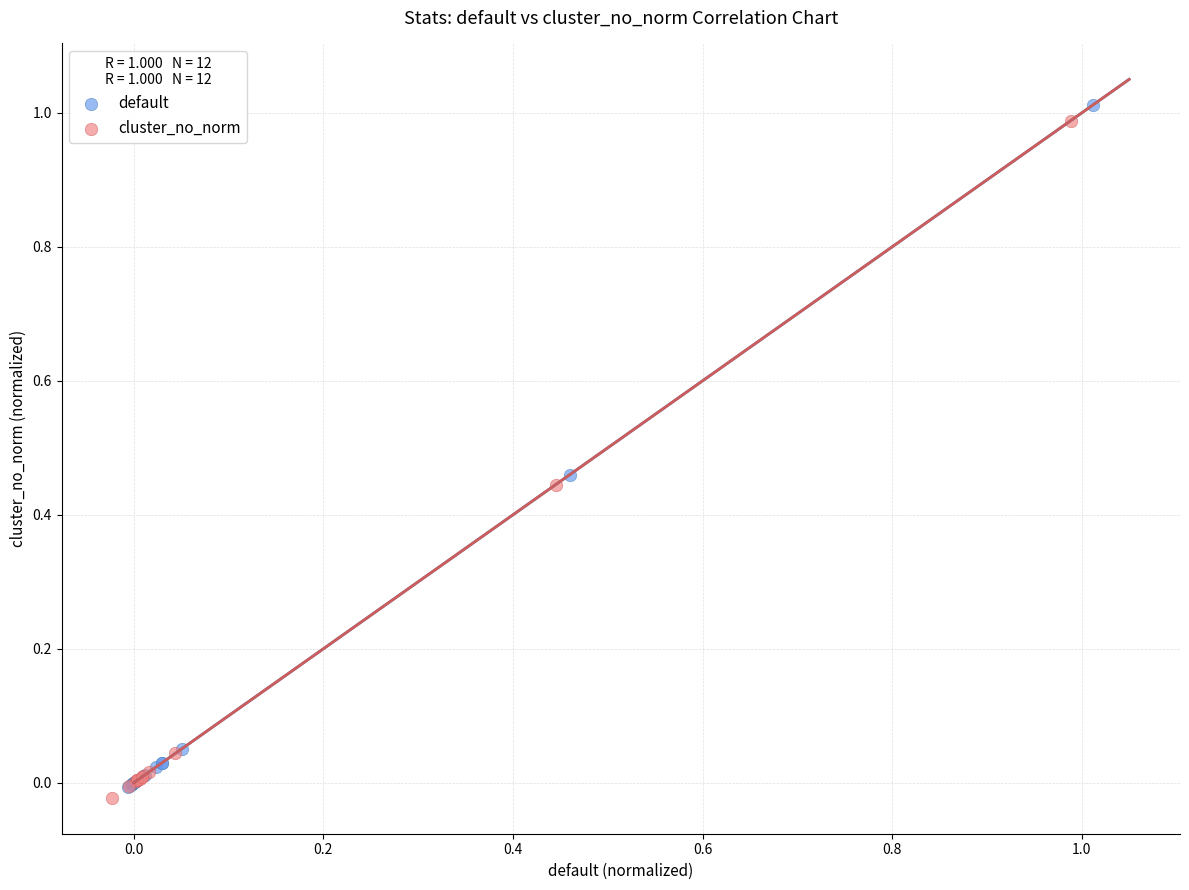

Which series has the largest Y range (max minus min)?

default